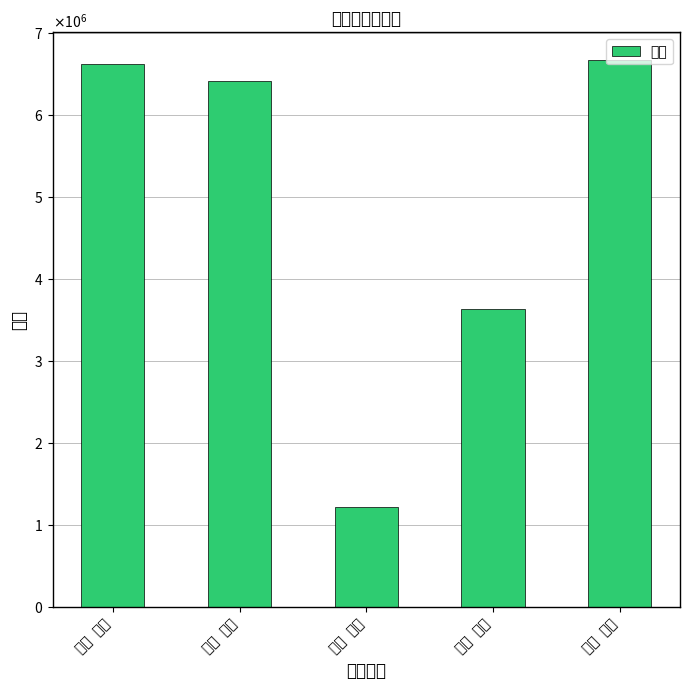

The chart shows a value of 6415978.3 at 苏州 汇总. True or false?

True